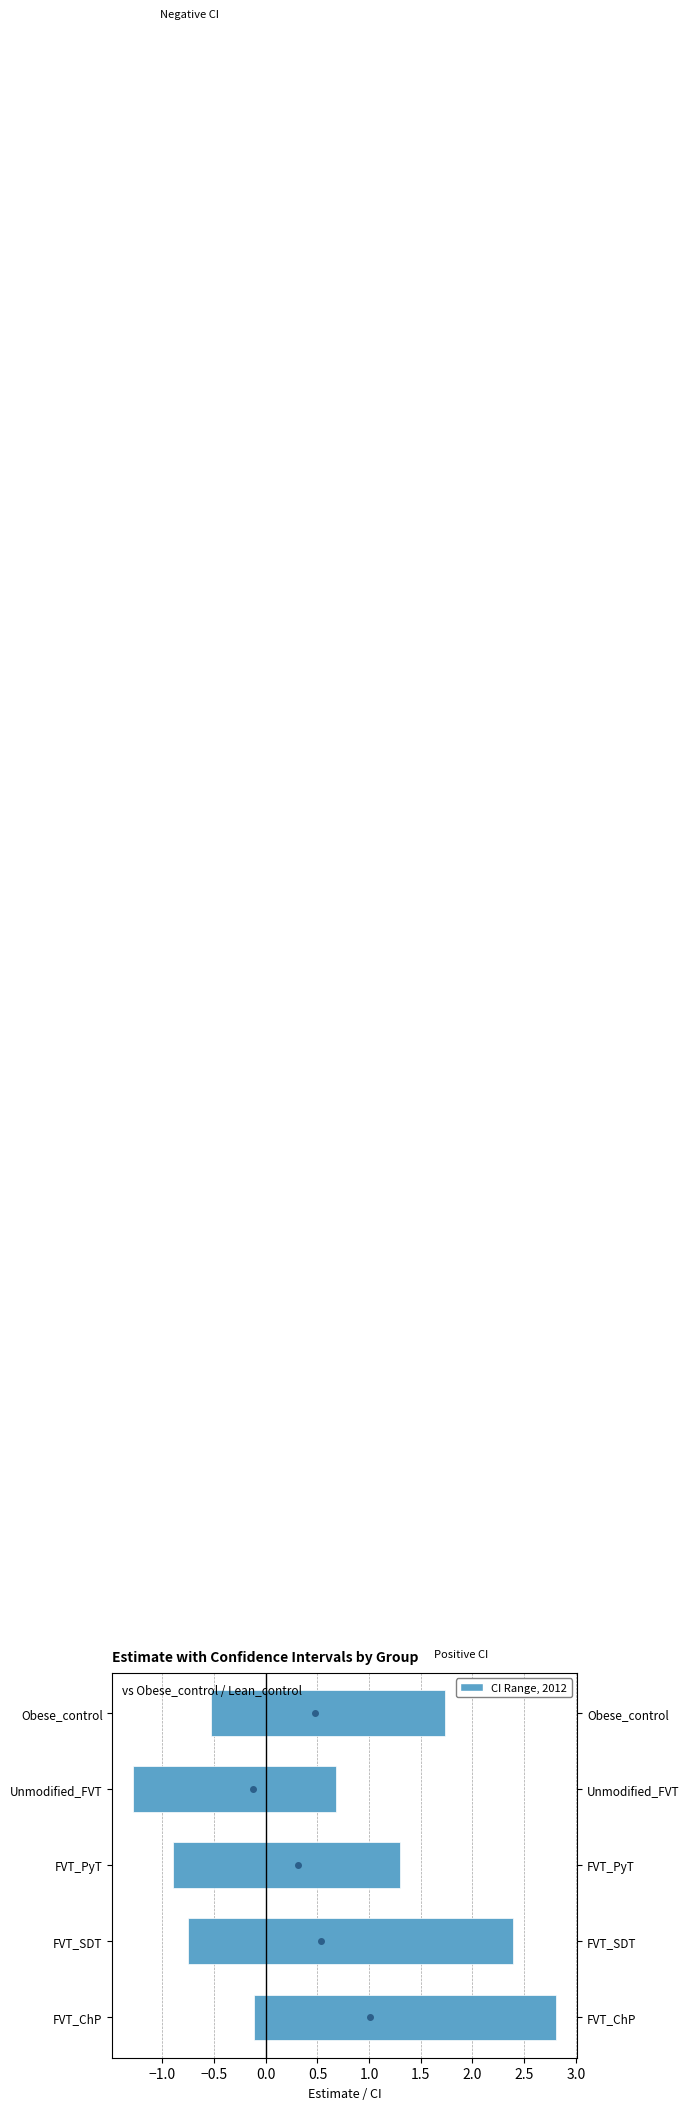

Is it true that conf.high equals 1.0 at FVT_SDT?

False